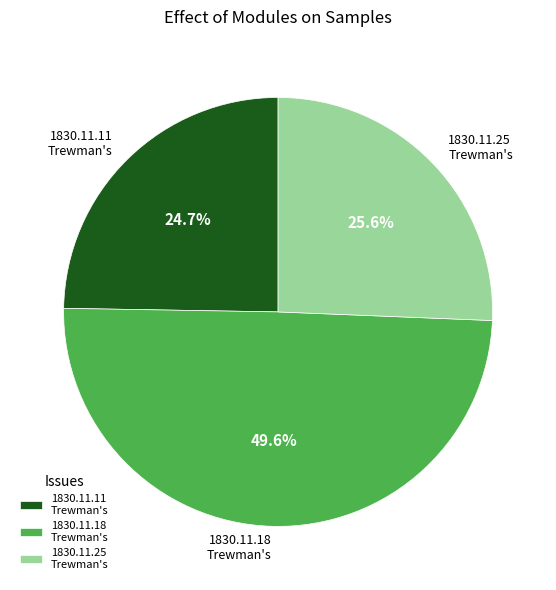

To the nearest percent, what is the difference between the largest and smallest slice percentages?

25%